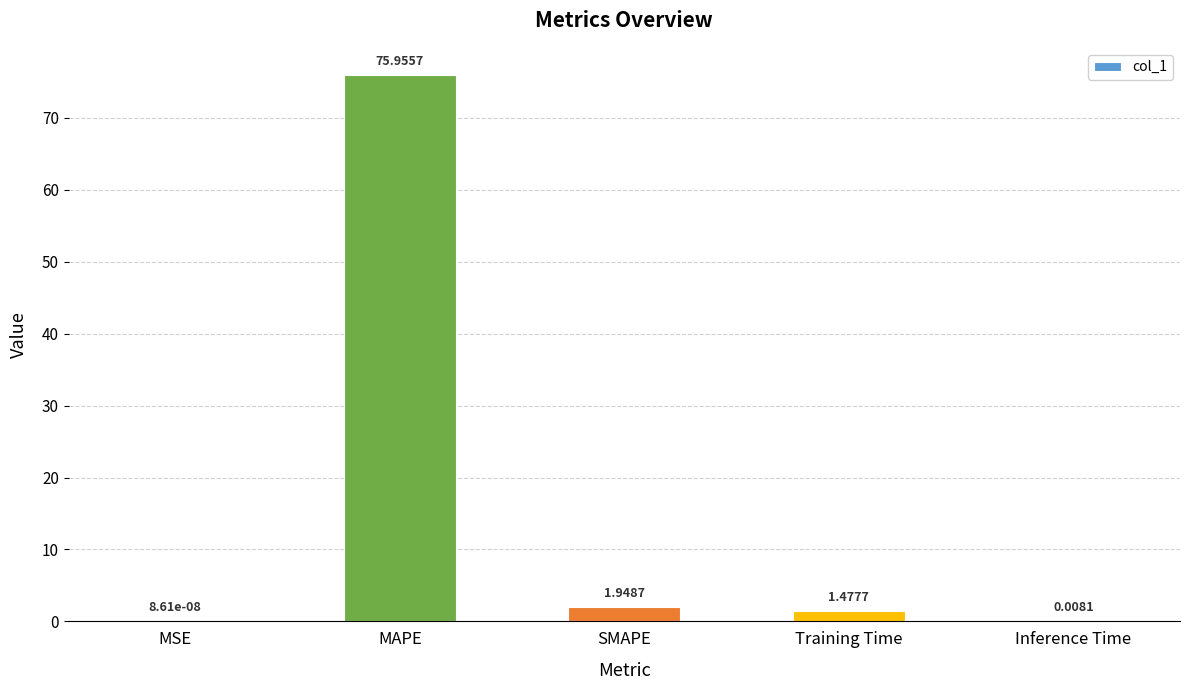

What is the maximum value shown in the chart?

76.0